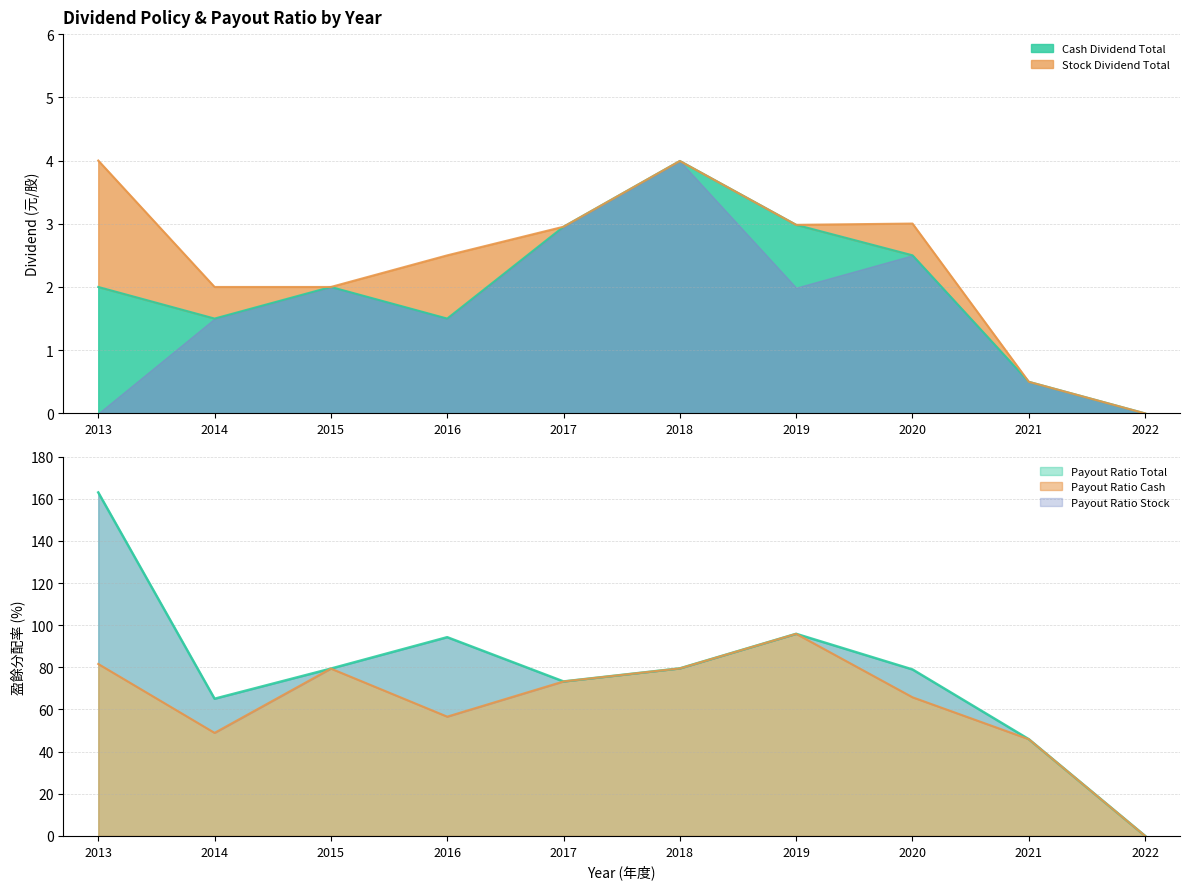

What is the greatest value displayed?

163.0